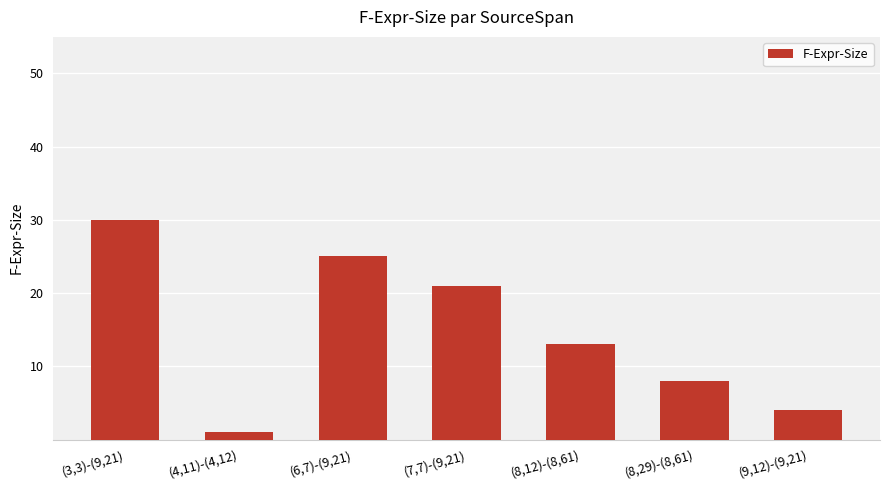

Where does the data first go above 13?

(3,3)-(9,21)